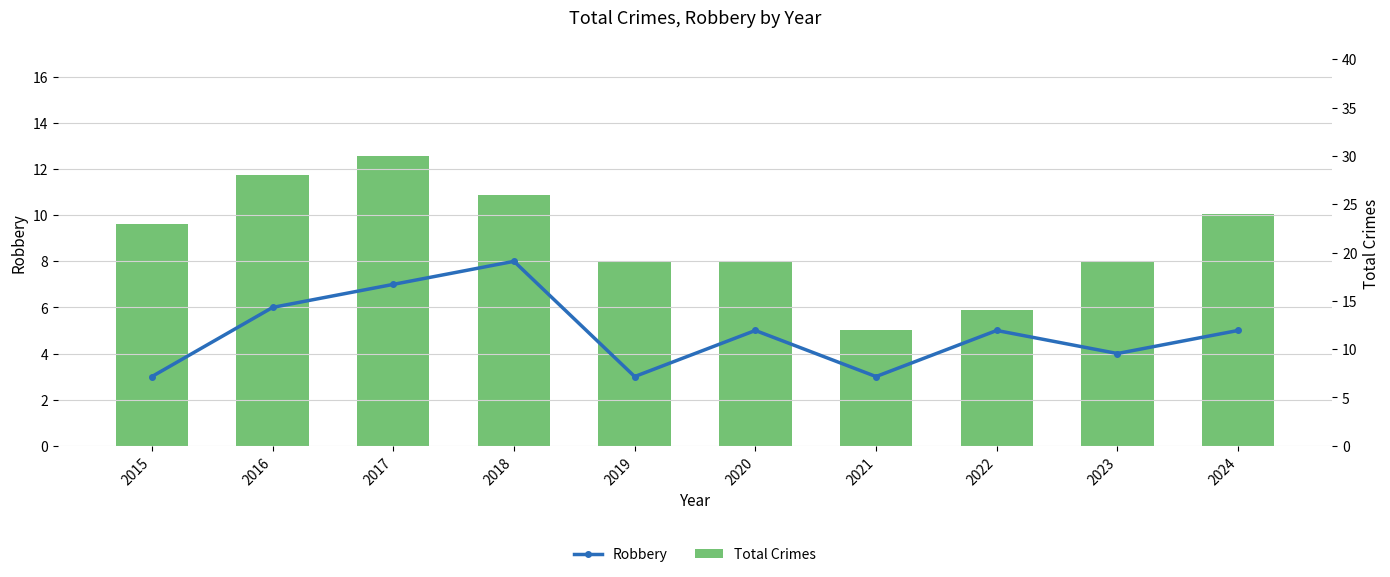

True or false: Robbery has a value of 12 at 2017.

False